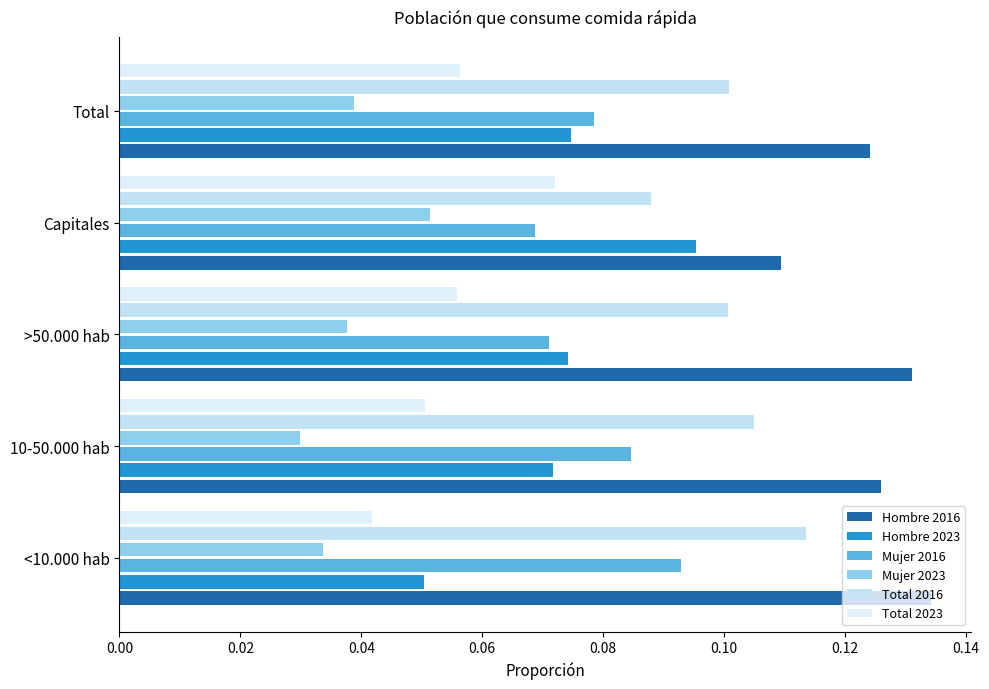

List the series in order of their peak value, lowest first.

Mujer 2023, Total 2023, Mujer 2016, Hombre 2023, Total 2016, Hombre 2016